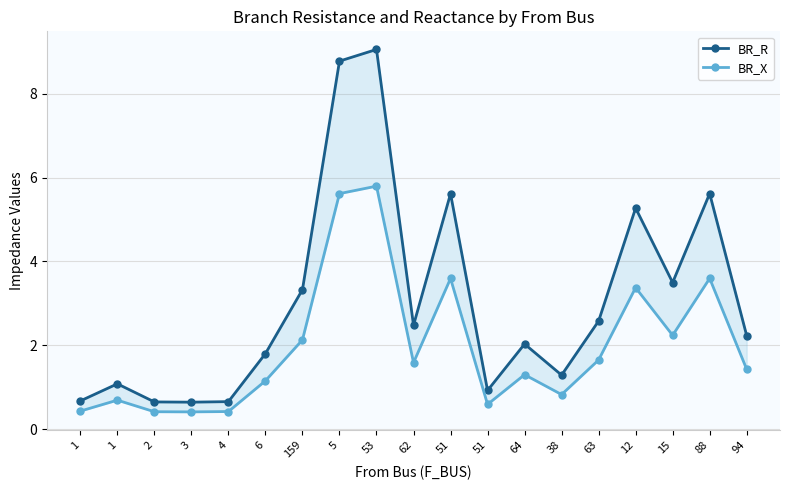

What is the sum of all BR_X values?

37.3